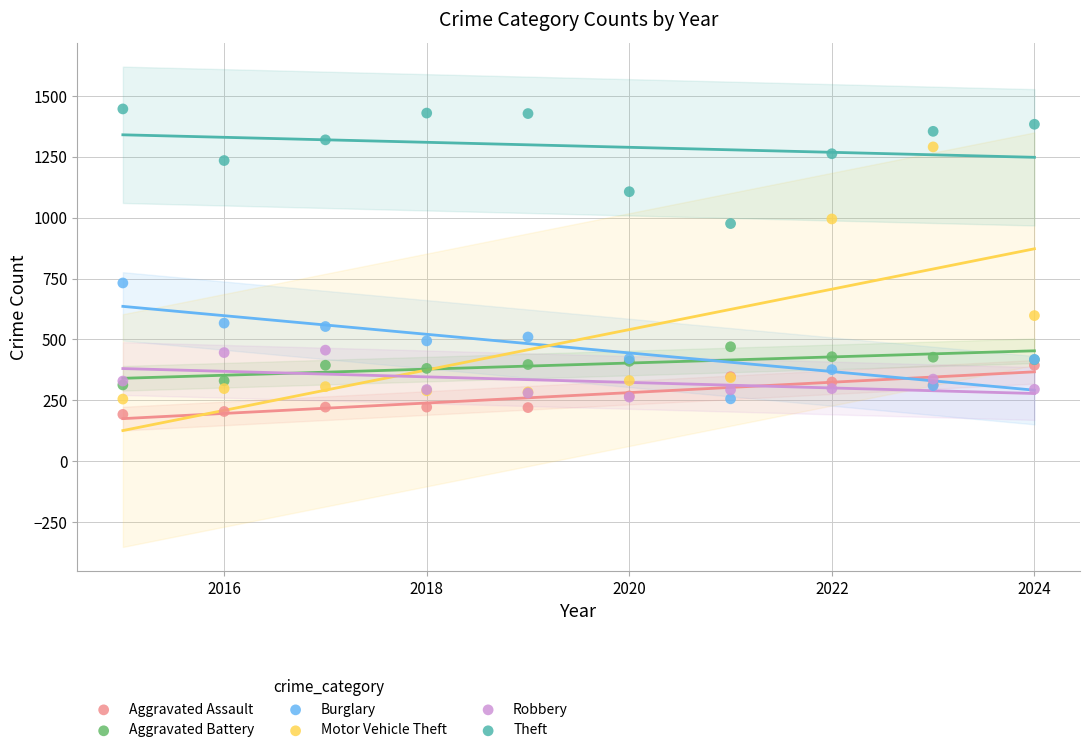

In the Theft series, what Y value is closest to 1211?

1235